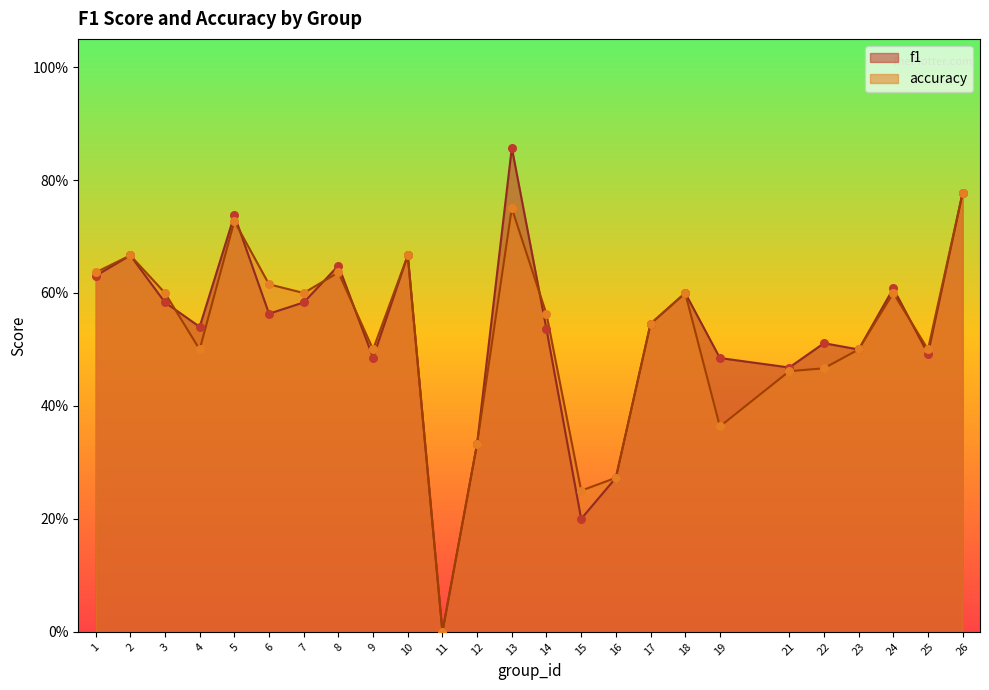

What are all the series names shown in the legend?

f1, accuracy